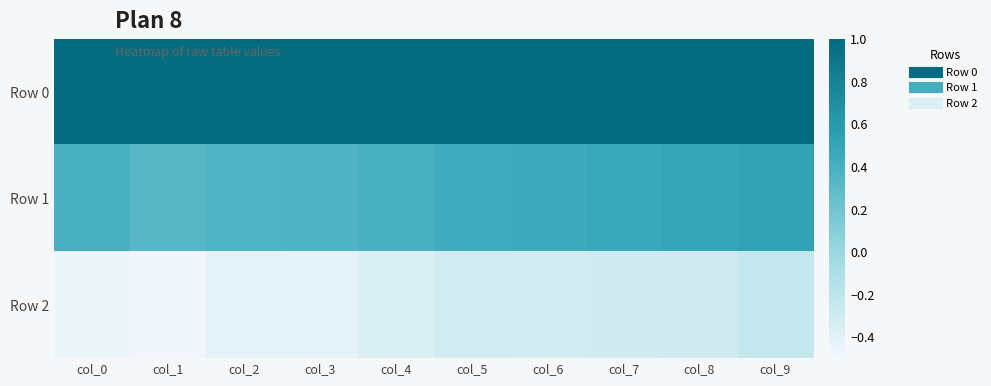

Which label corresponds to the smallest value in the chart?

col_1